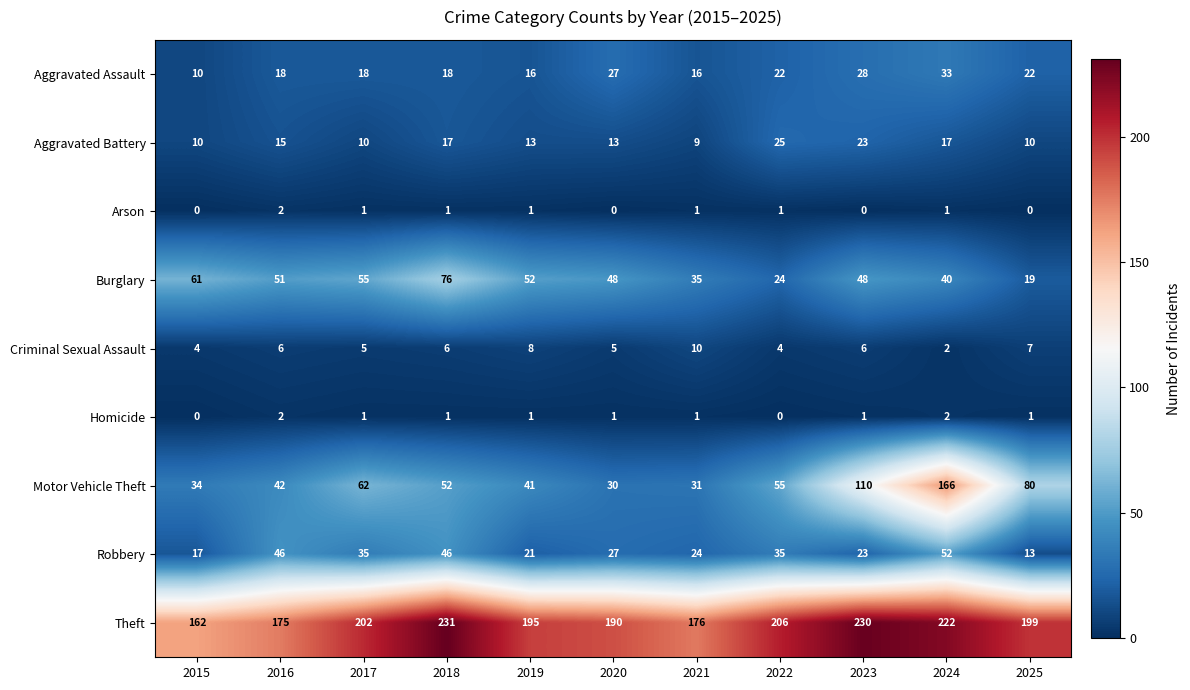

What is the difference between the Burglary values at 2018 and 2022?

52